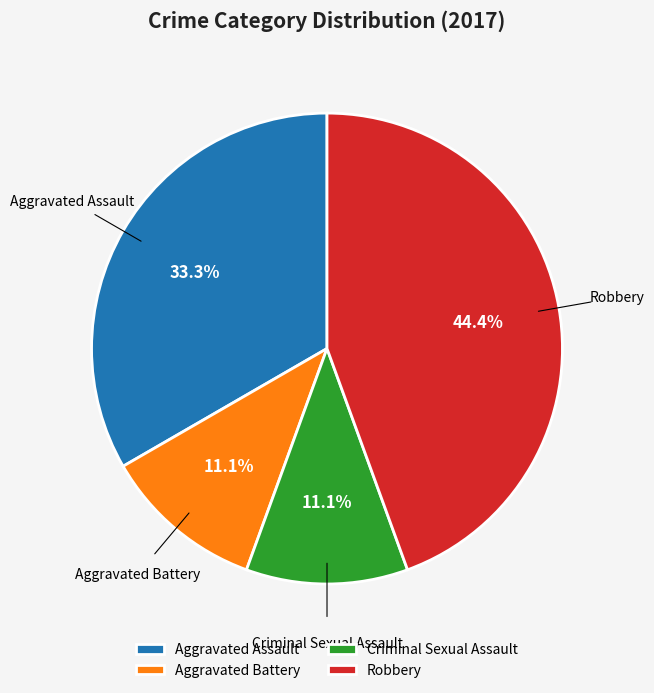

Is it true that Robbery is 44% of the pie?

True